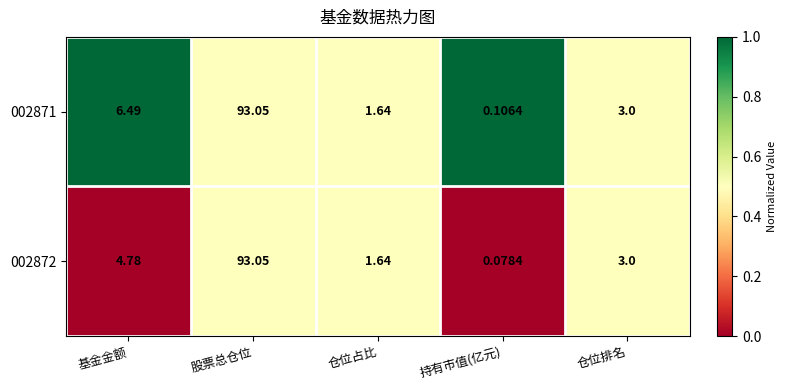

Where is 002871 nearest to the value 46?

基金金额